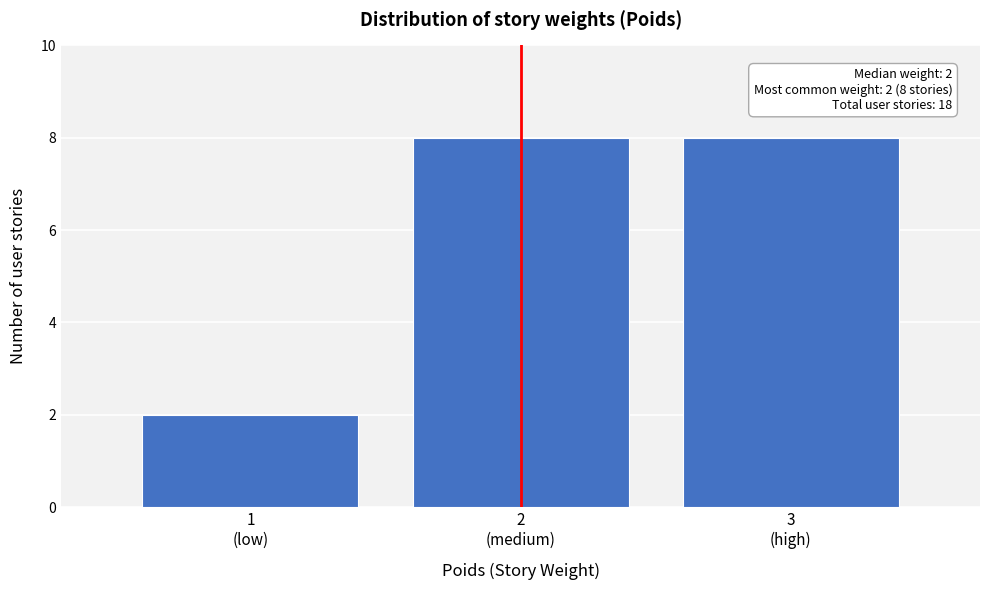

Reading left to right, extract all data points from this chart.

2	8	8